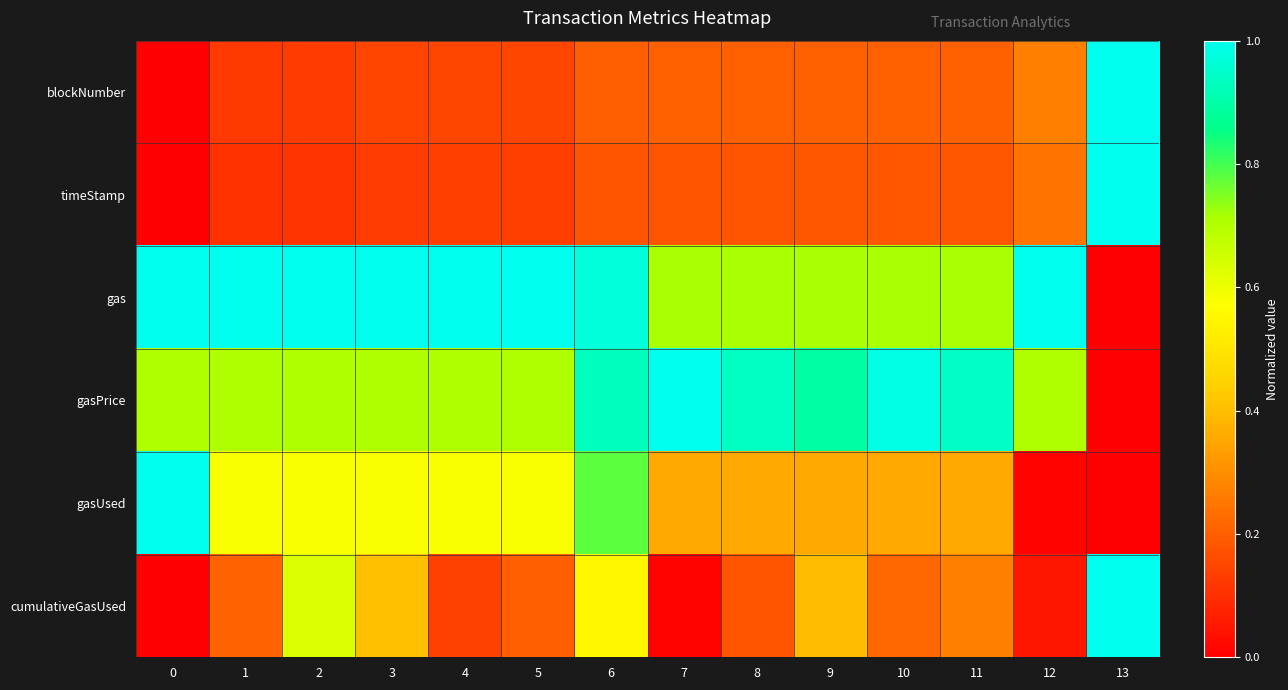

Count the number of data series in this chart.

6